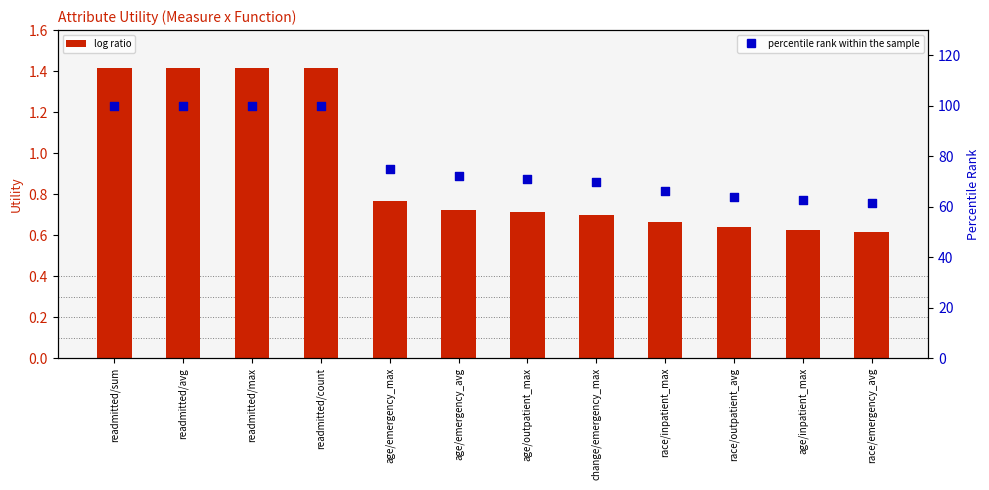

At which category is the sum across all series the highest?

readmitted/sum